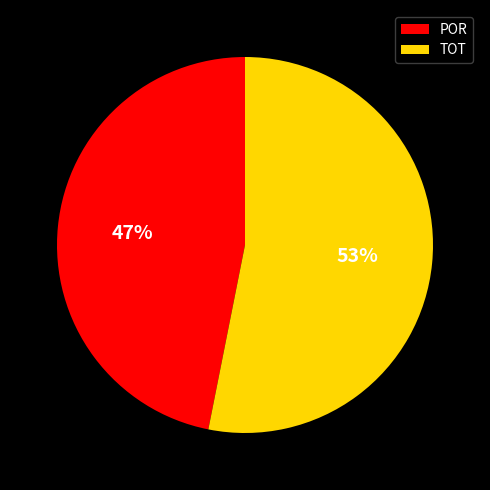

How many segments does this pie chart have?

2